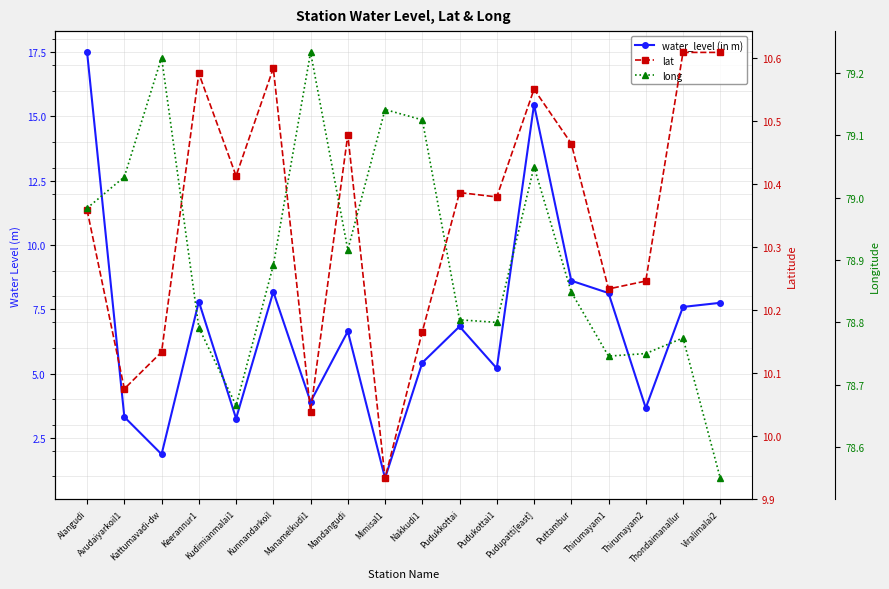

Between Kattumavadi-dw and Thondaimanallur, which series saw the biggest shift?

water_level (in m)